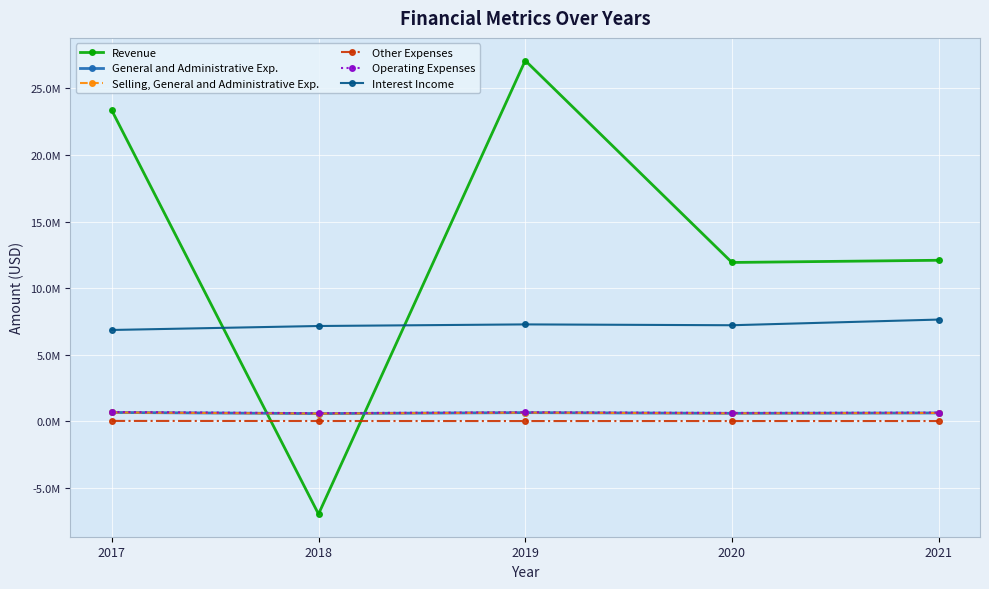

Which category has the highest value in the General and Administrative Exp. series?

2017